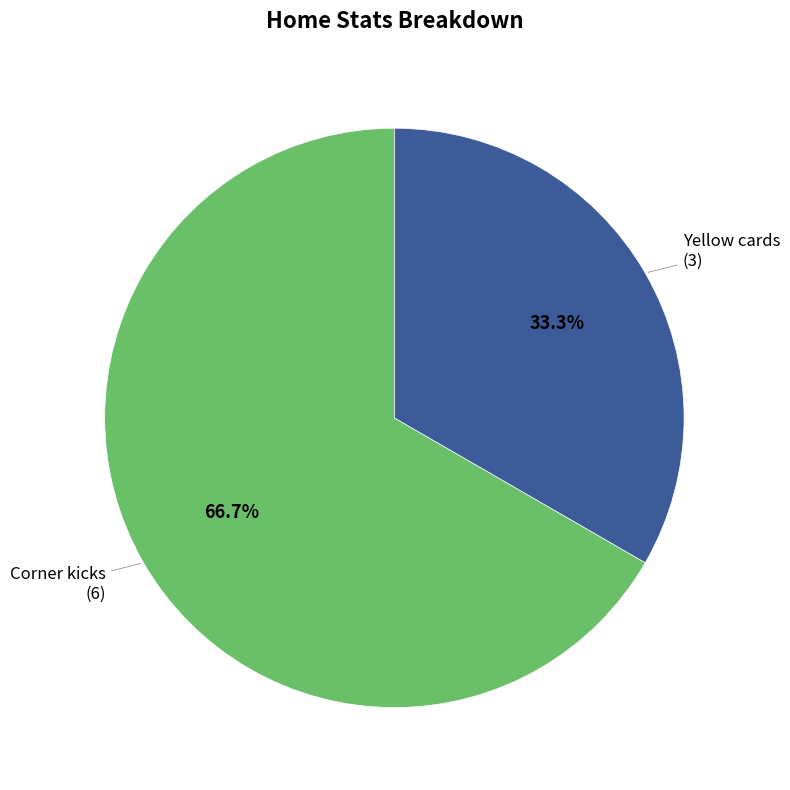

Does any single category account for the majority?

Yes